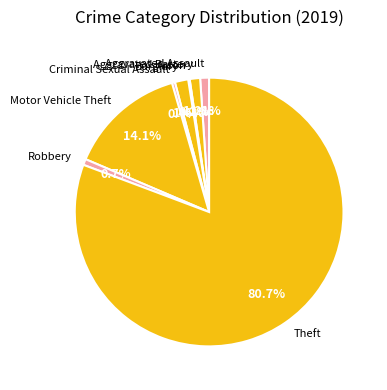

Which category accounts for the majority?

Theft